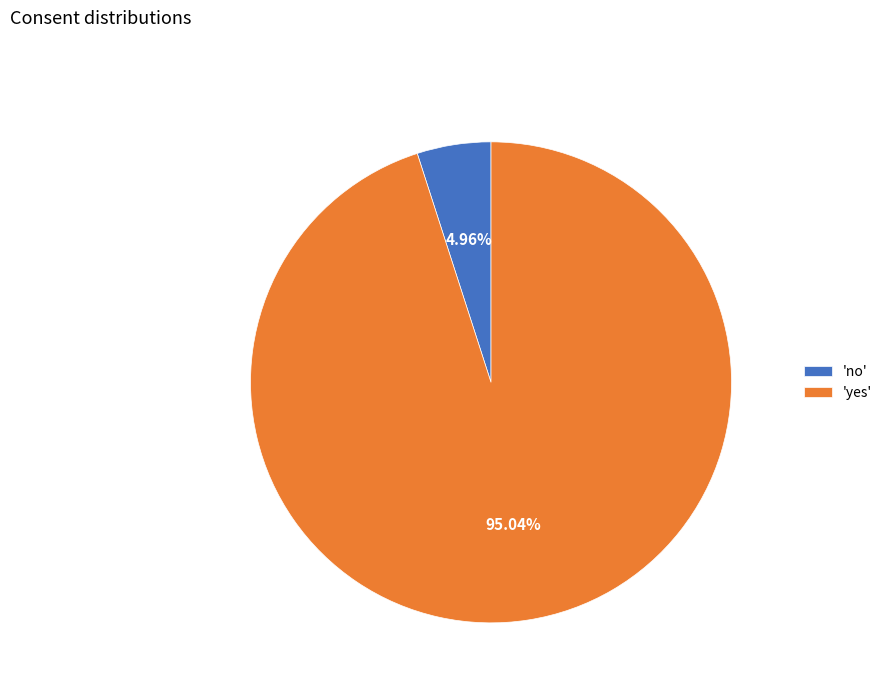

How many slices are in this pie chart?

2